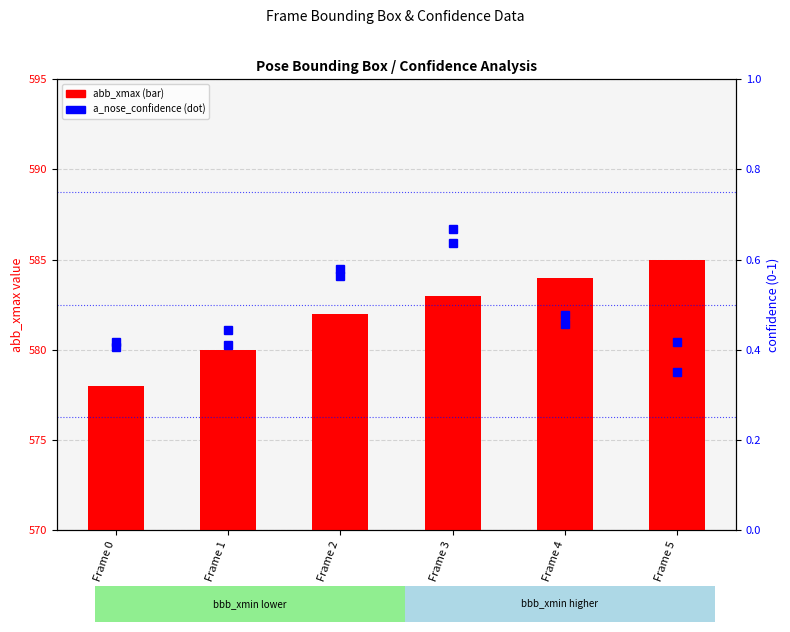

At which label is abb_xmax (box width) closest to 581?

Frame 1